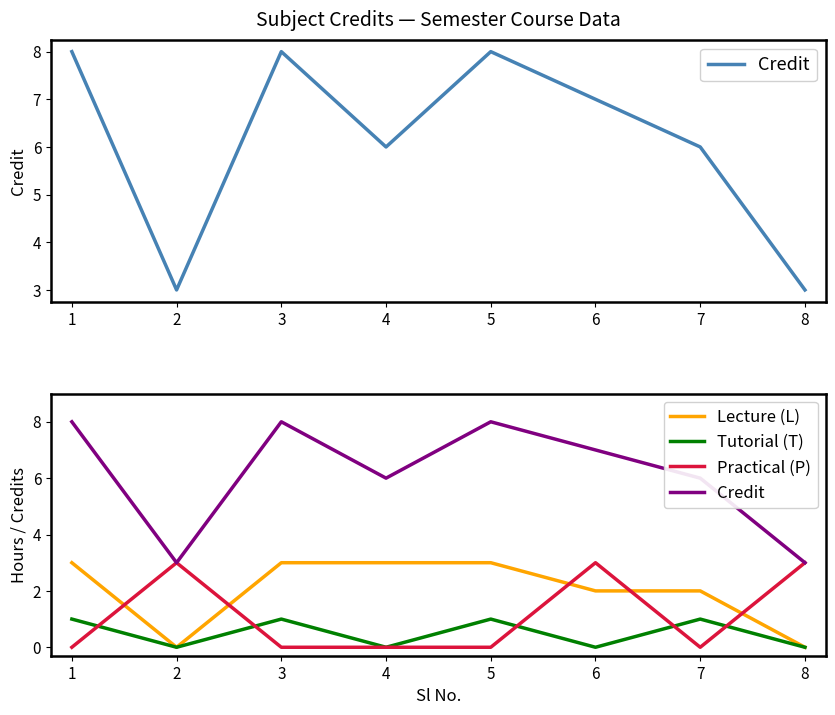

What are all the series names shown in the legend?

Credit, Lecture (L), Tutorial (T), Practical (P)